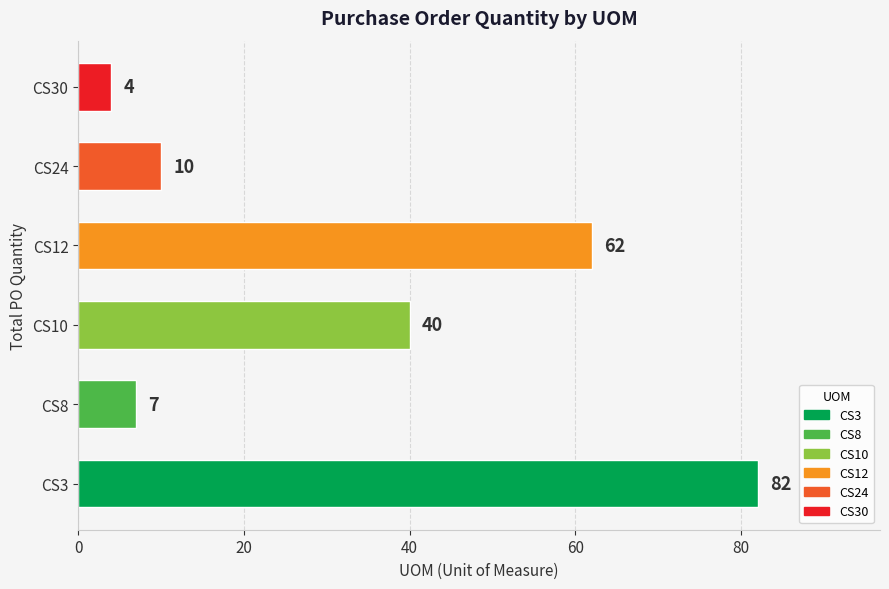

How many distinct data groups are displayed?

1